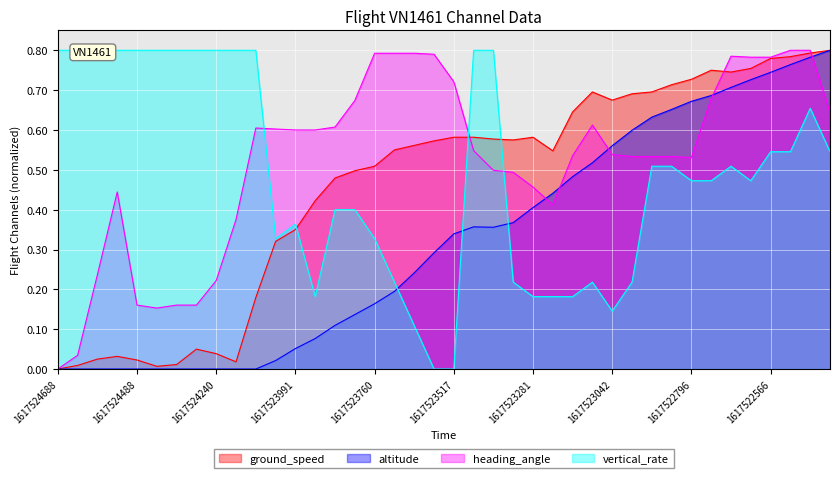

True or false: altitude has a value of 0.4 at 1617523281.

True